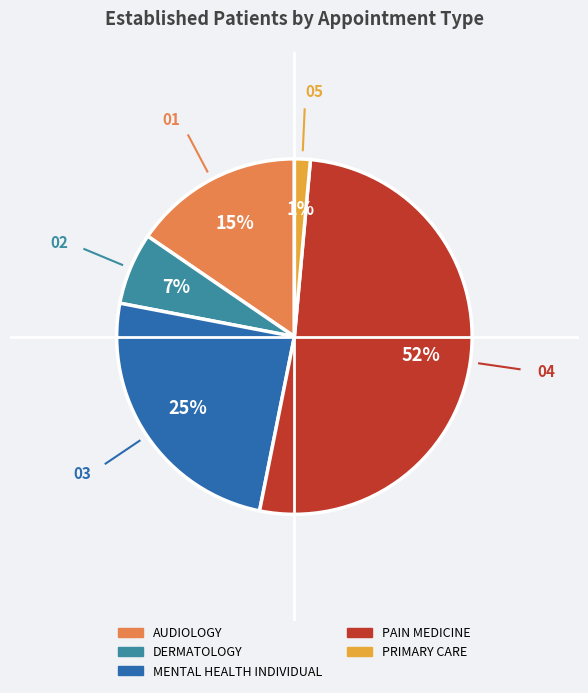

What percentage is the AUDIOLOGY slice, to the nearest percent?

15%